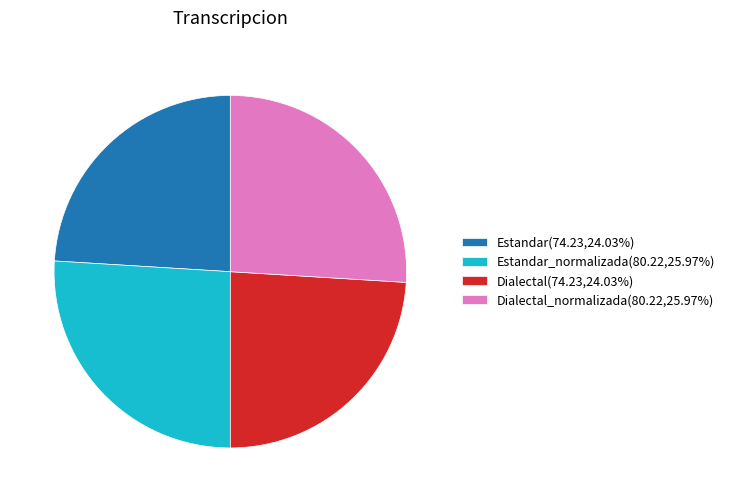

Combined, do Dialectal(74.23,24.03%) and Estandar(74.23,24.03%) account for over 50%?

No